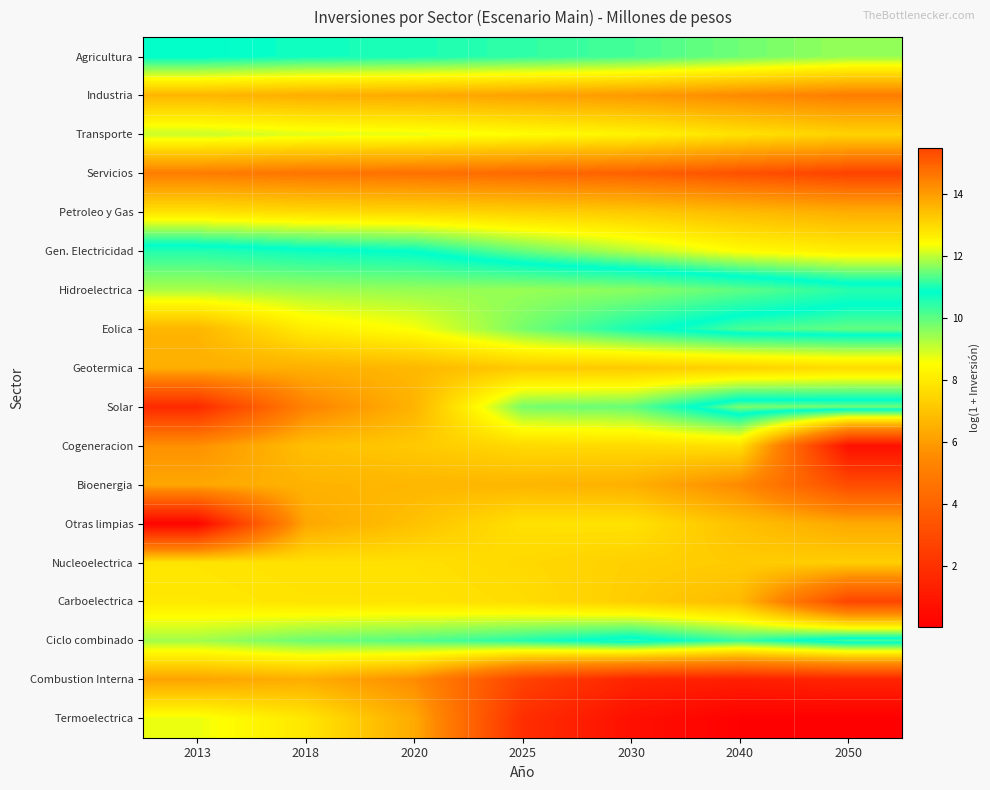

At which category is the sum across all series the highest?

2040